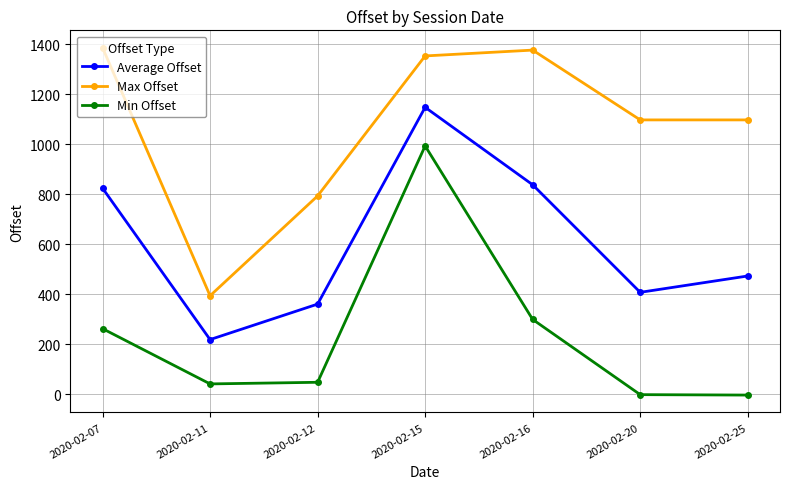

What is the sum of all Average Offset values?

4274.4